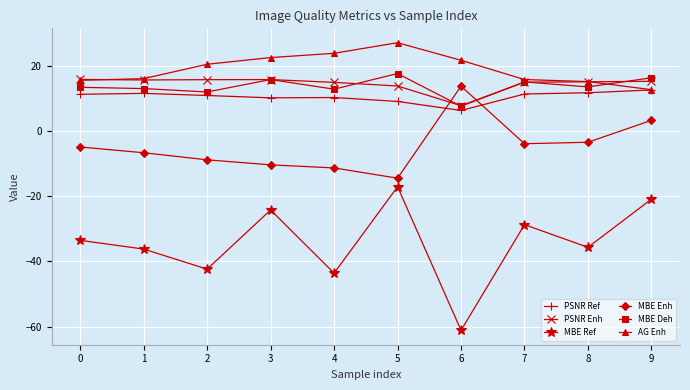

Where is the first local minimum for MBE Deh?

2